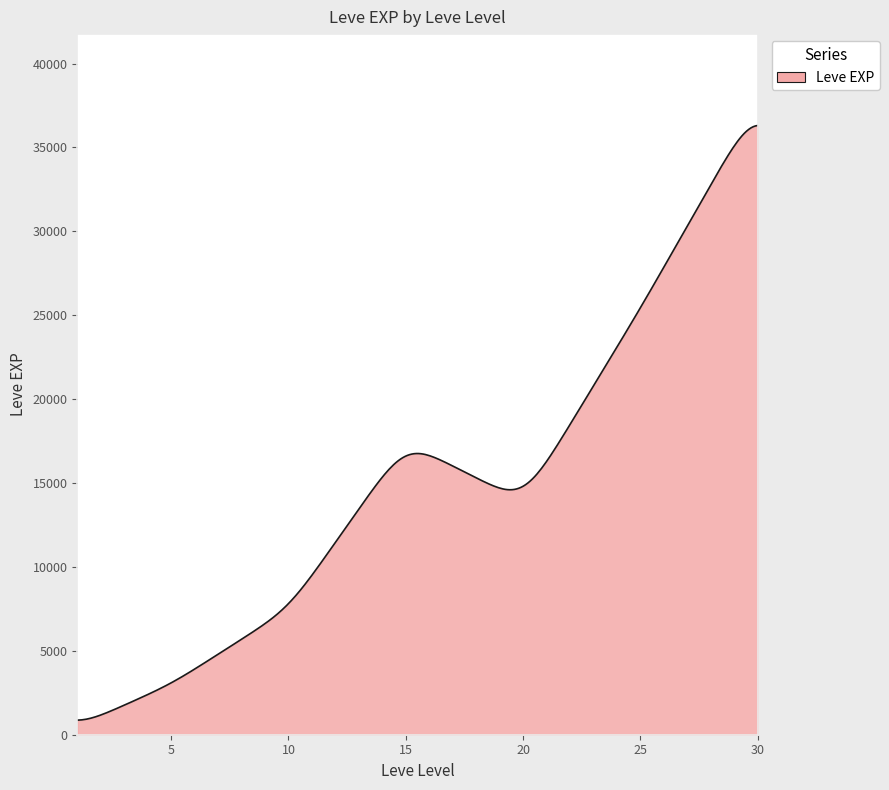

What is the minimum value shown in the chart?

867.5